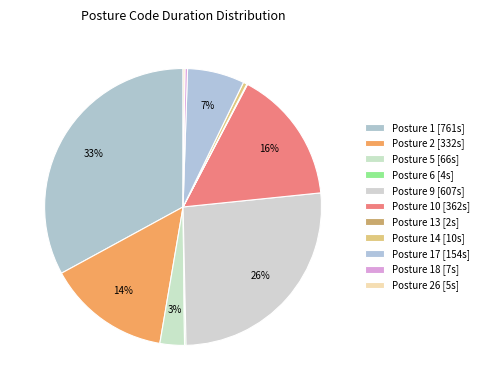

How many segments does this pie chart have?

11